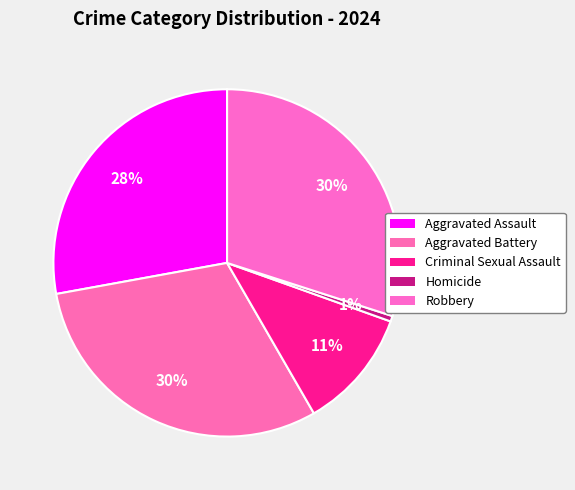

Rank the categories by value from lowest to highest.

Homicide, Criminal Sexual Assault, Aggravated Assault, Robbery, Aggravated Battery